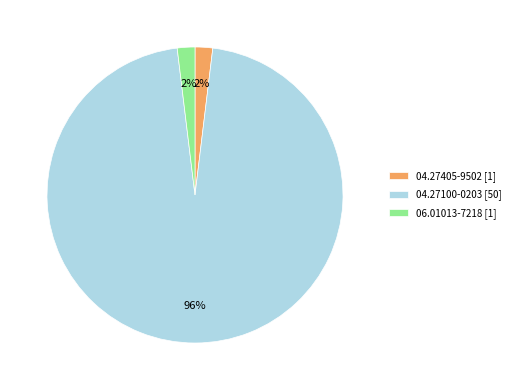

How many segments does this pie chart have?

3